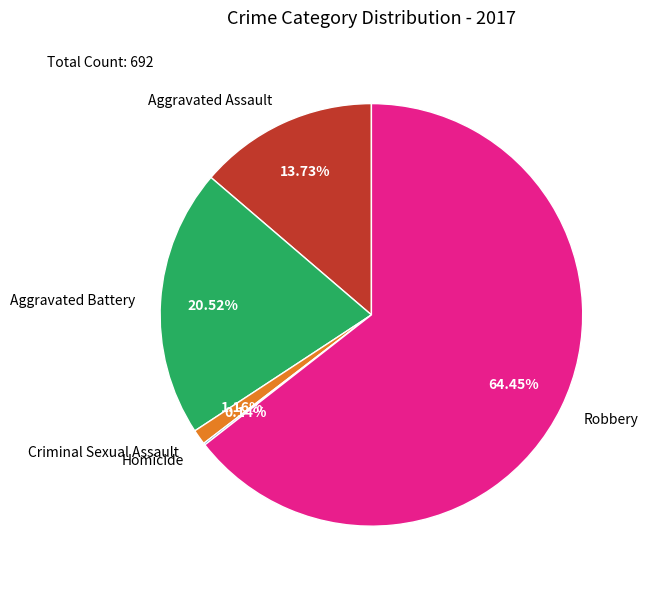

The Aggravated Battery slice represents 7% of the pie. True or false?

False